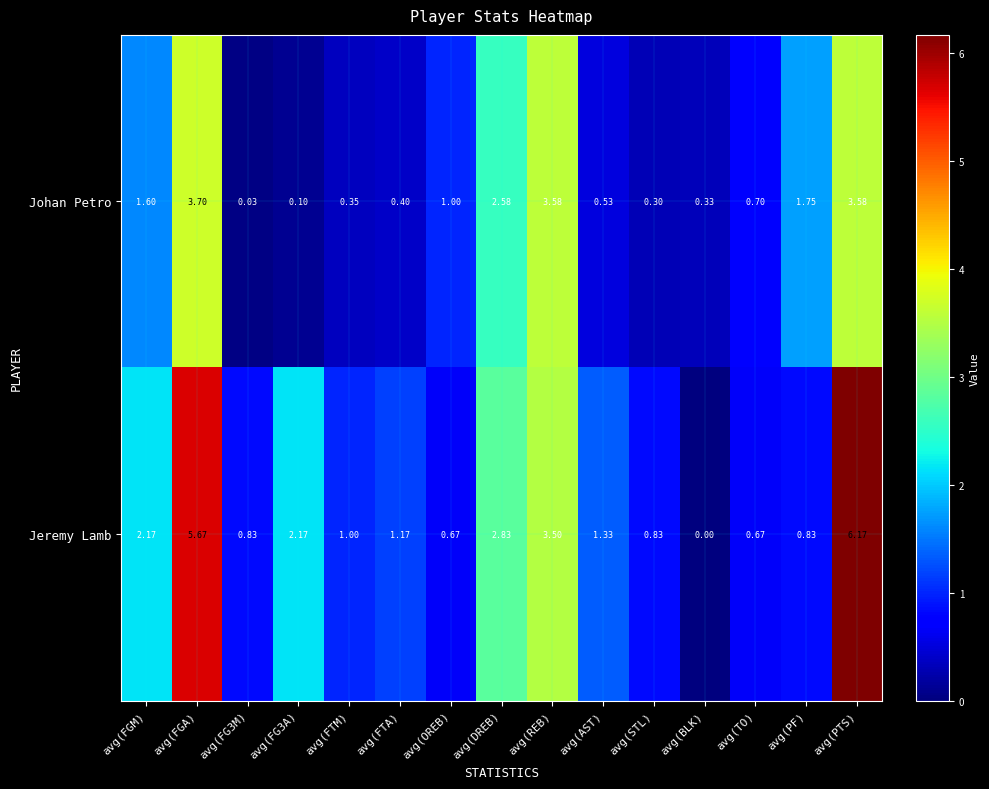

What is the total value across all series at avg(BLK)?

0.3